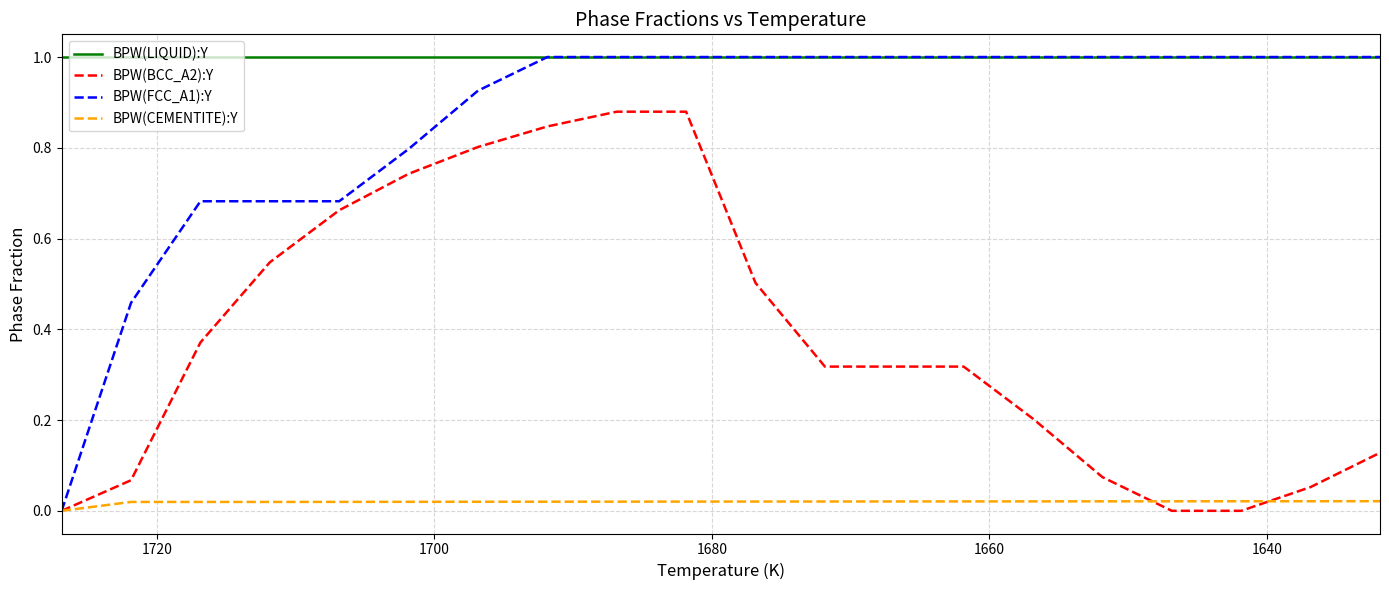

True or false: BPW(BCC_A2):Y and BPW(FCC_A1):Y intersect in this chart.

False